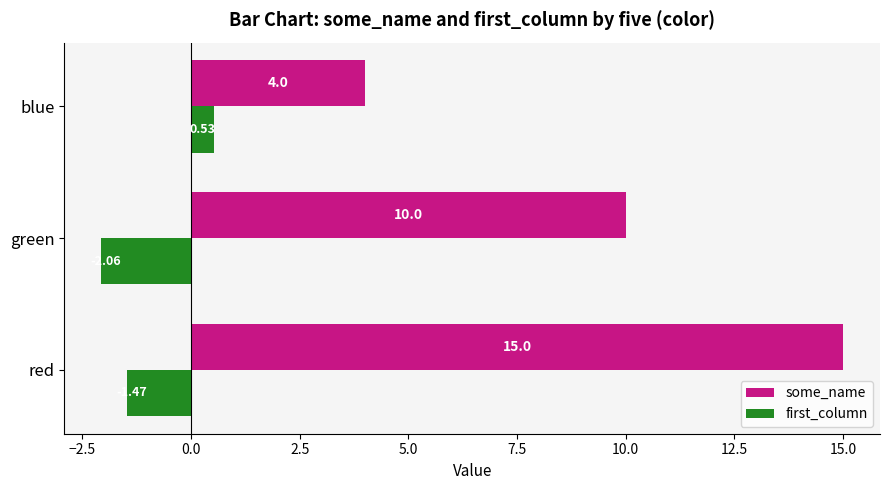

What is the spread (max minus min) of values at green?

12.1